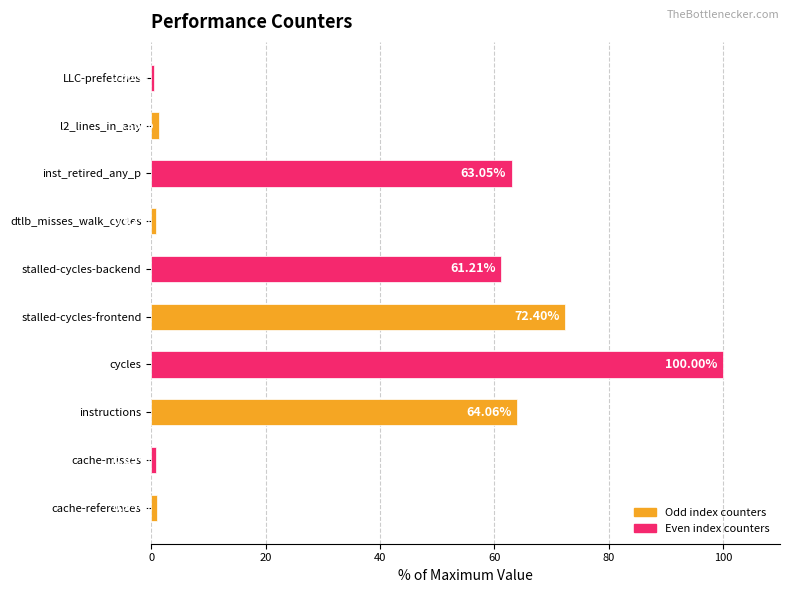

Where is the data nearest to the value 50?

stalled-cycles-backend